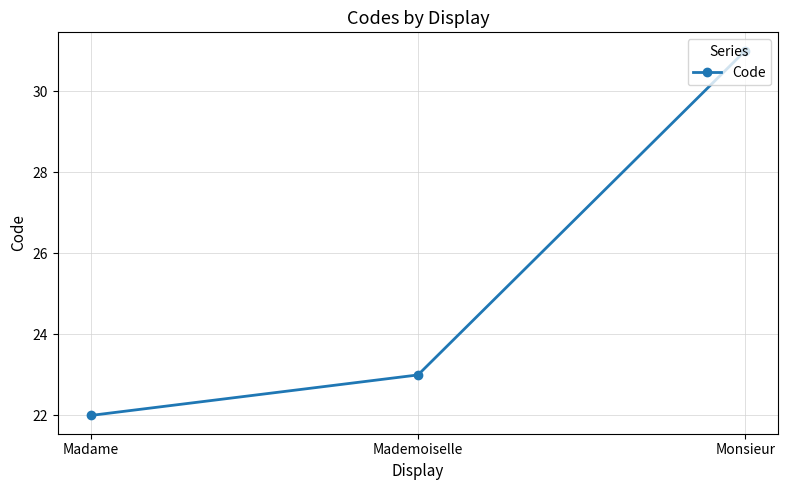

Reading right to left, list all the values displayed in this chart.

31	23	22